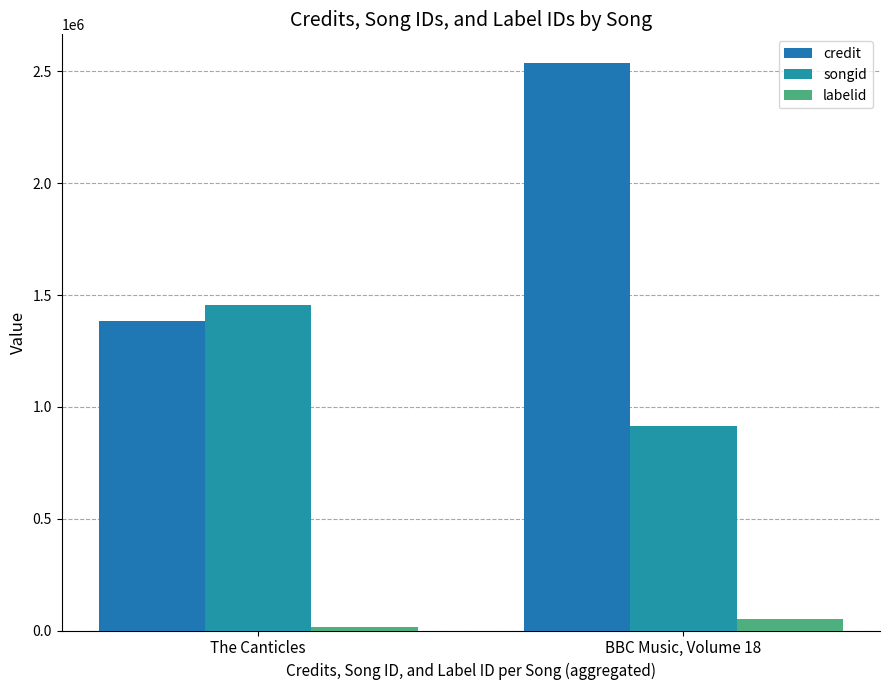

Is the value of labelid at The Canticles greater than the value of credit at The Canticles?

No